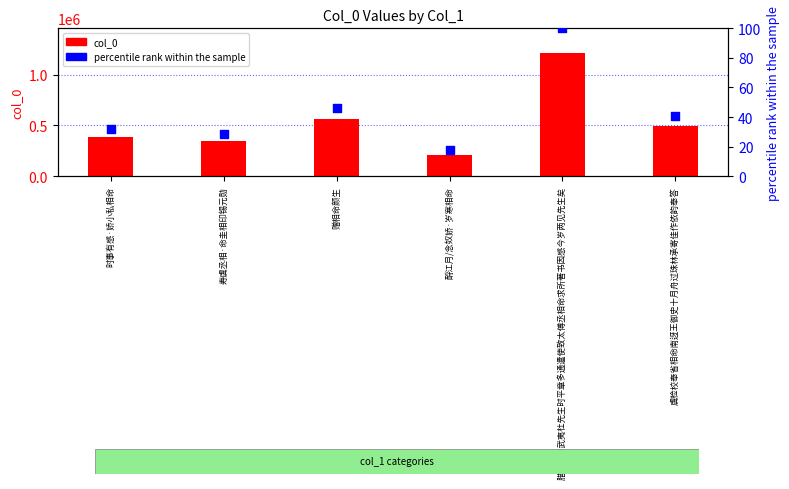

What are all the series names shown in the legend?

col_0, percentile rank within the sample